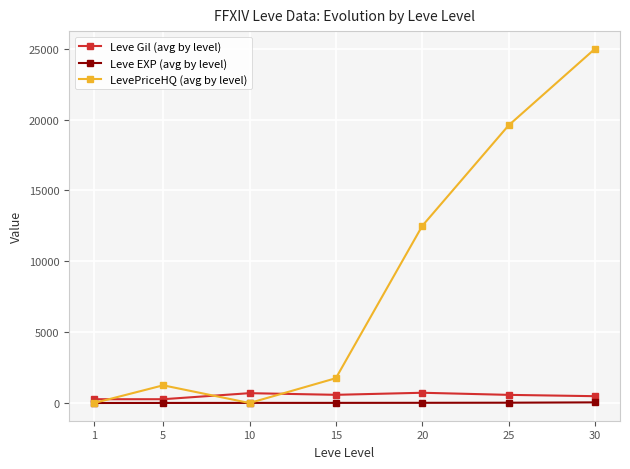

True or false: LevePriceHQ (avg by level) has more than 2 interior local peaks.

False